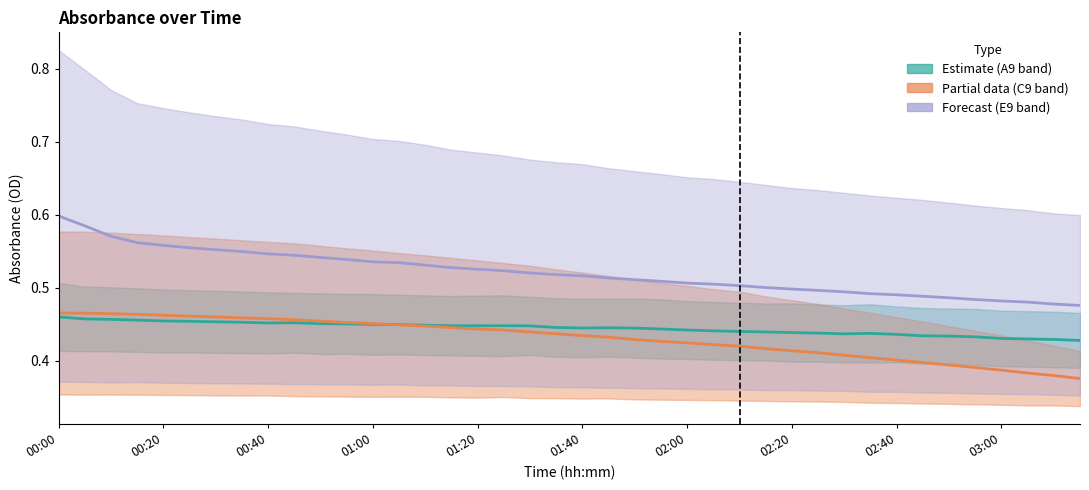

What is the label of the 20th point from the left?

01:35